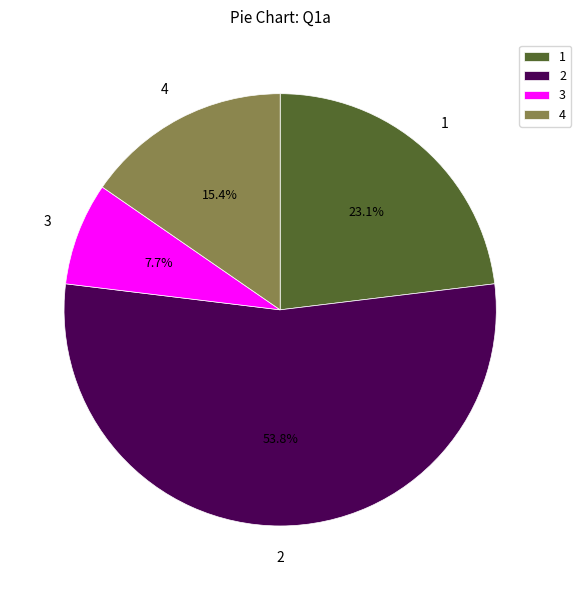

How many slices are in this pie chart?

4